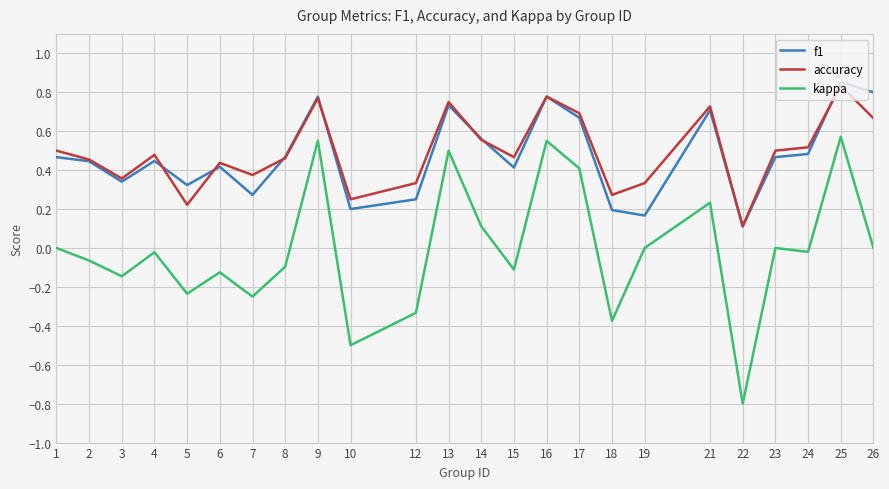

Is the value of kappa at 19 greater than the value of f1 at 19?

No